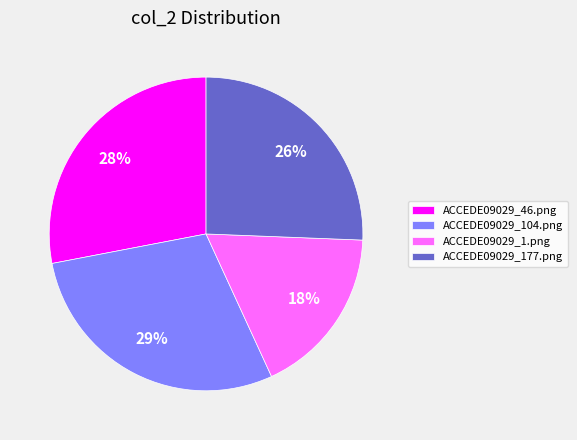

How many segments does this pie chart have?

4